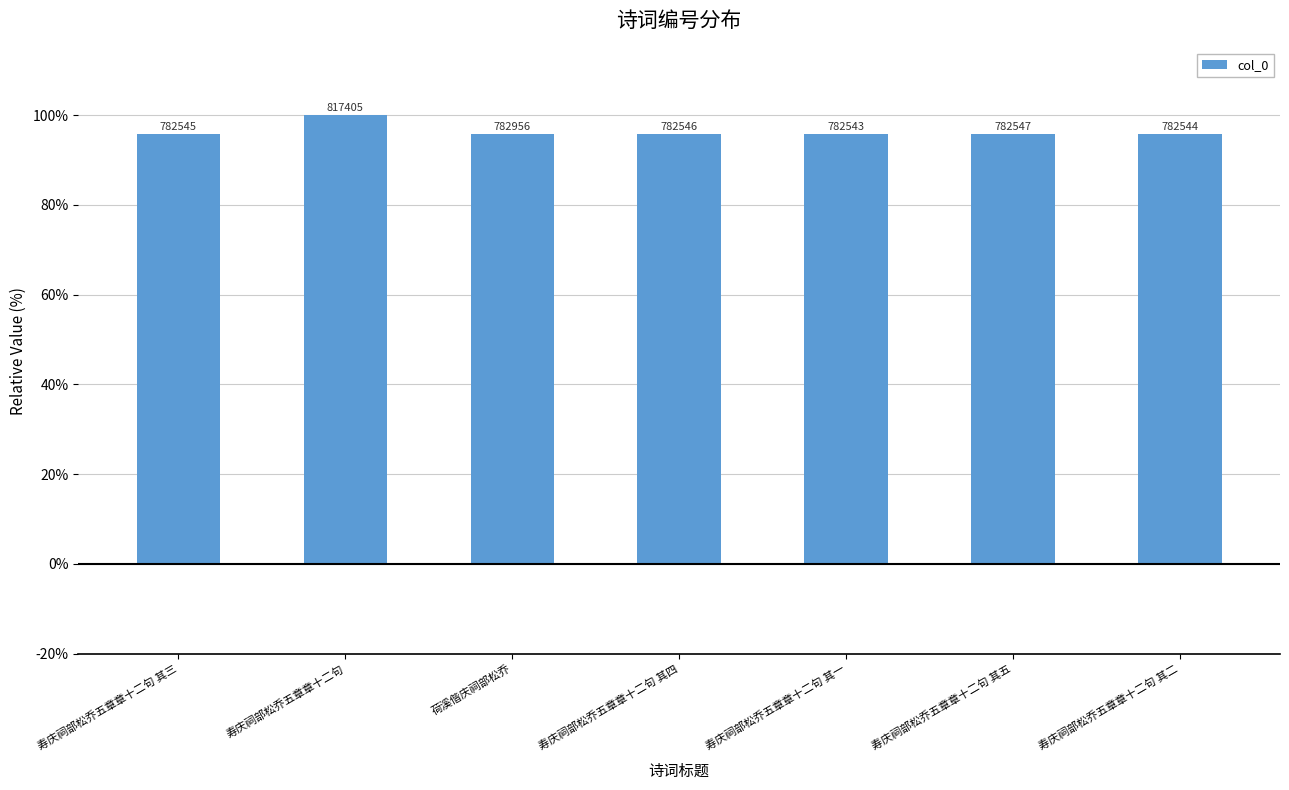

Rank the categories by value from highest to lowest.

寿庆祠部松乔五章章十二句, 荷溪偕庆祠部松乔, 寿庆祠部松乔五章章十二句 其五, 寿庆祠部松乔五章章十二句 其四, 寿庆祠部松乔五章章十二句 其三, 寿庆祠部松乔五章章十二句 其二, 寿庆祠部松乔五章章十二句 其一